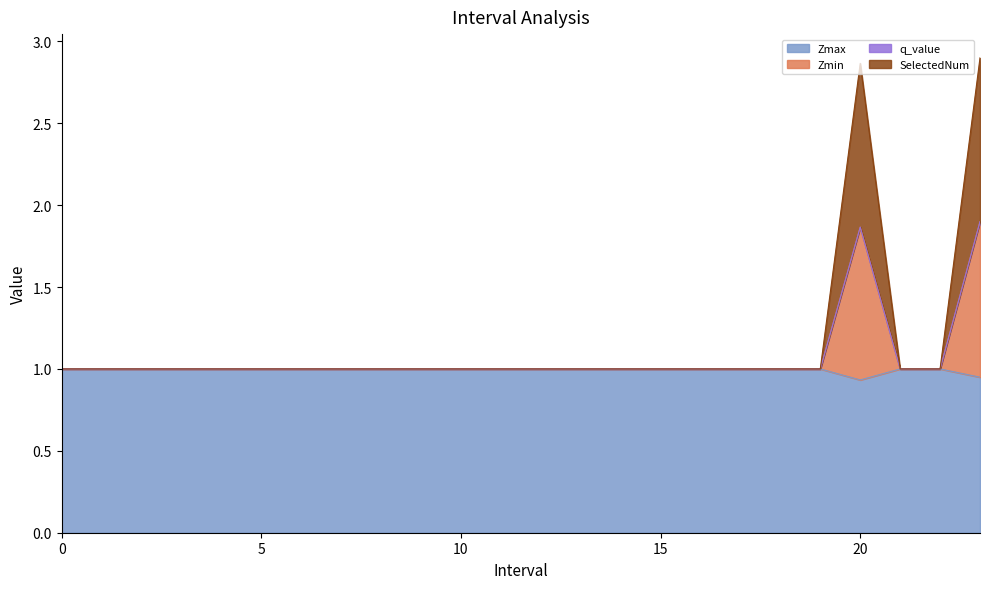

True or false: Zmax and SelectedNum cross at least once.

False